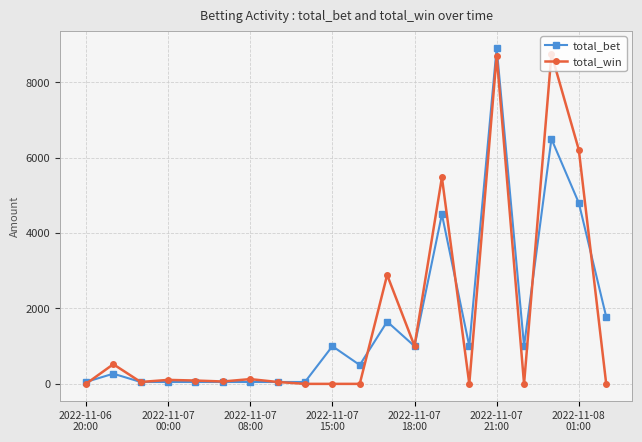

What is the value of the total_win point at the 16th from the left?

8710.0